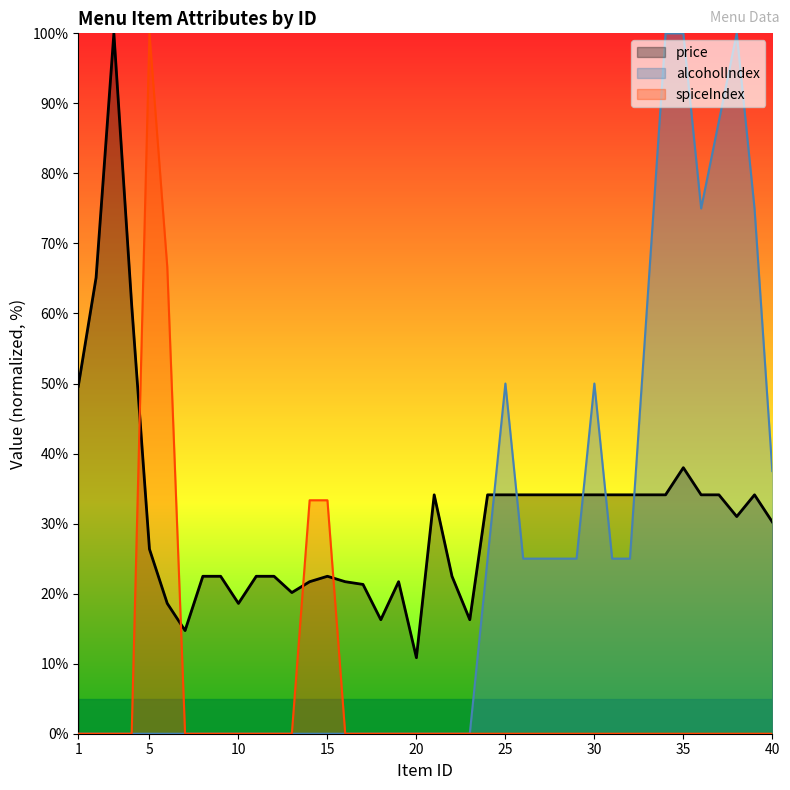

The value of alcoholIndex at 9 is -59.9. True or false?

False